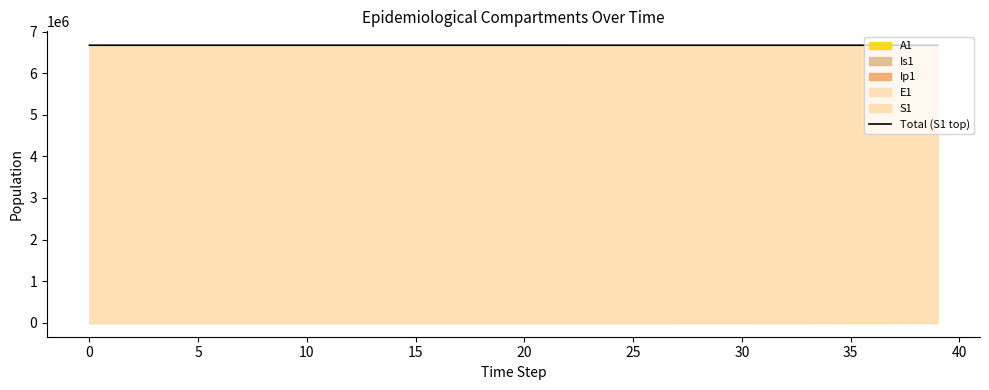

True or false: the data shows 6670976.1 at 29.

True